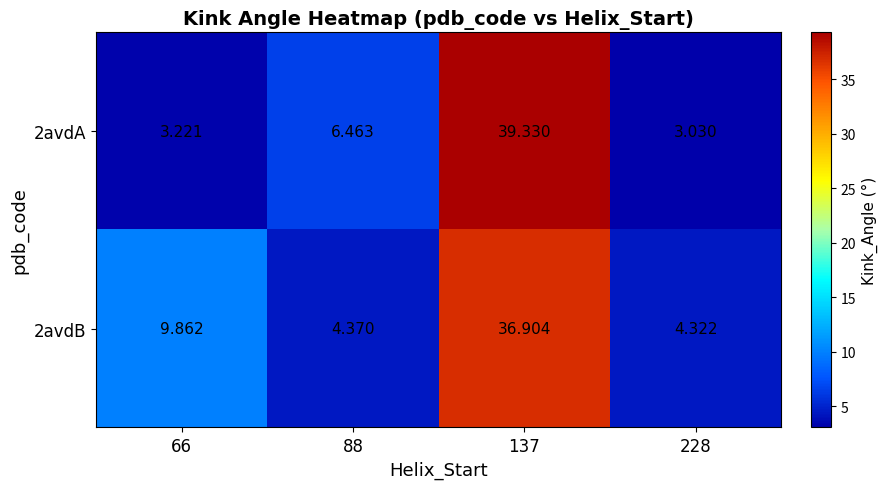

Which series has the widest spread of values?

2avdA